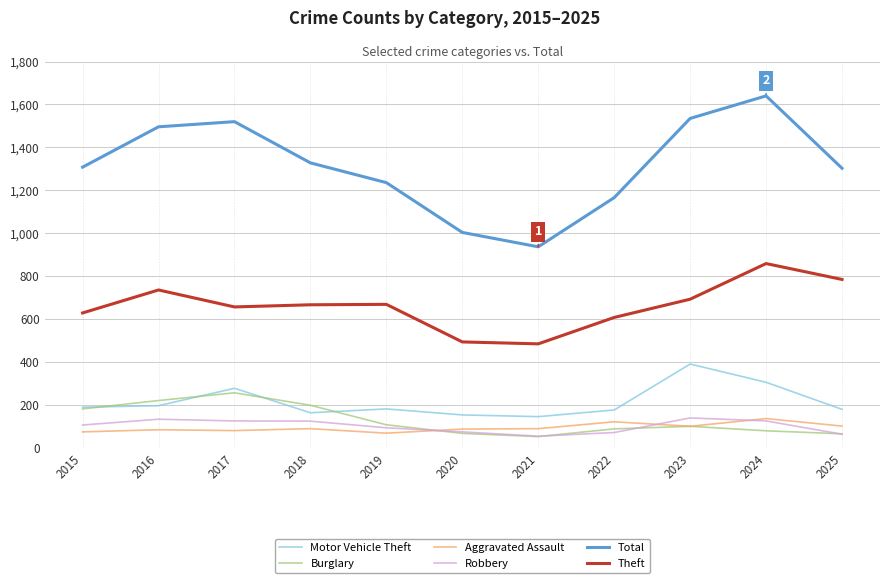

The value of Total at 2020 is 619. True or false?

False